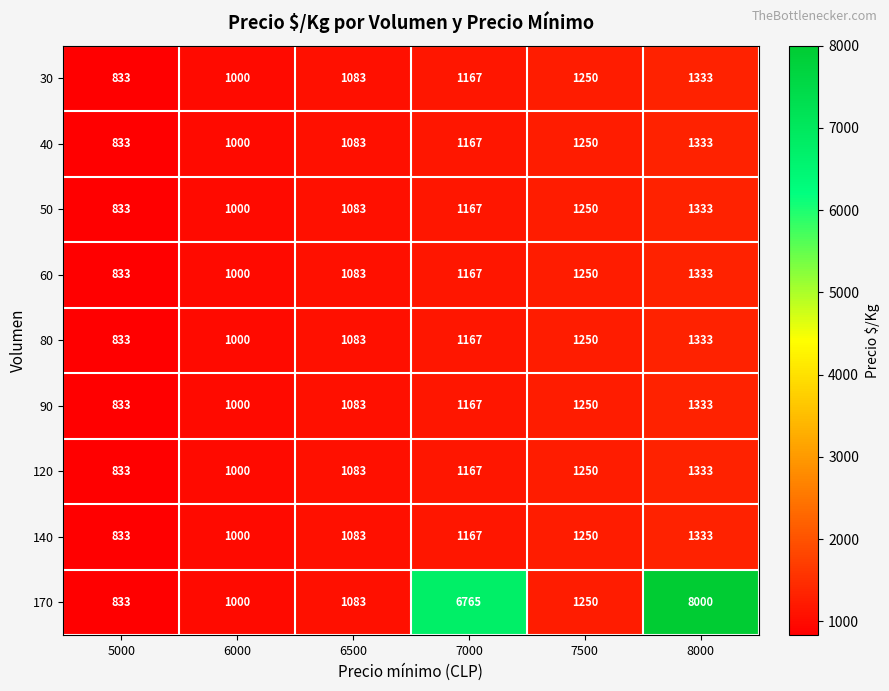

At which category is the sum across all series the highest?

8000